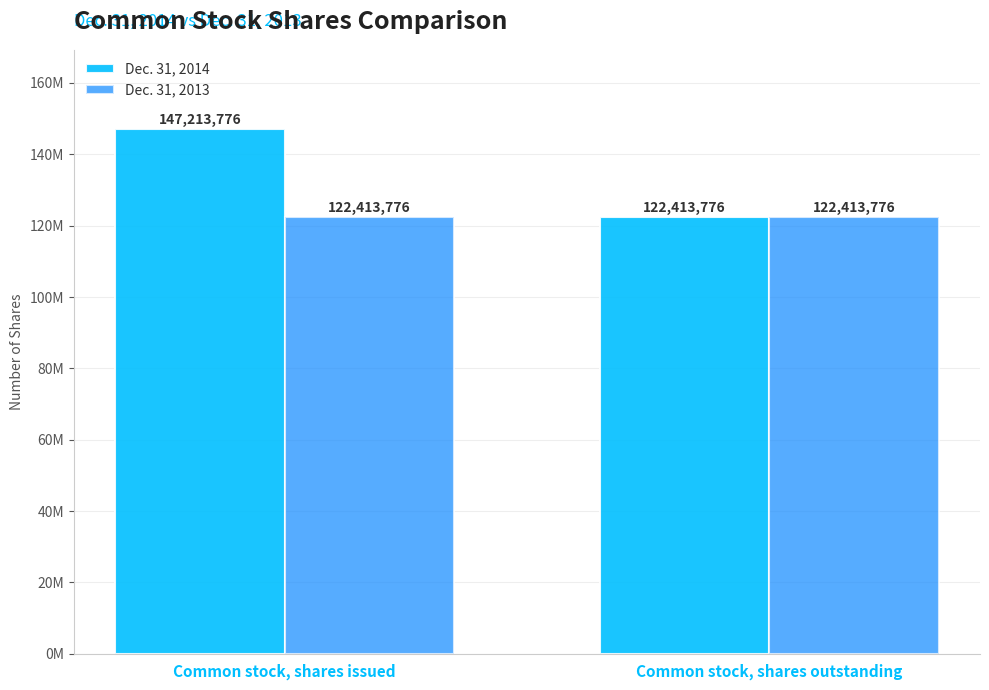

Rank the series by their average value, from lowest to highest.

Dec. 31, 2013, Dec. 31, 2014